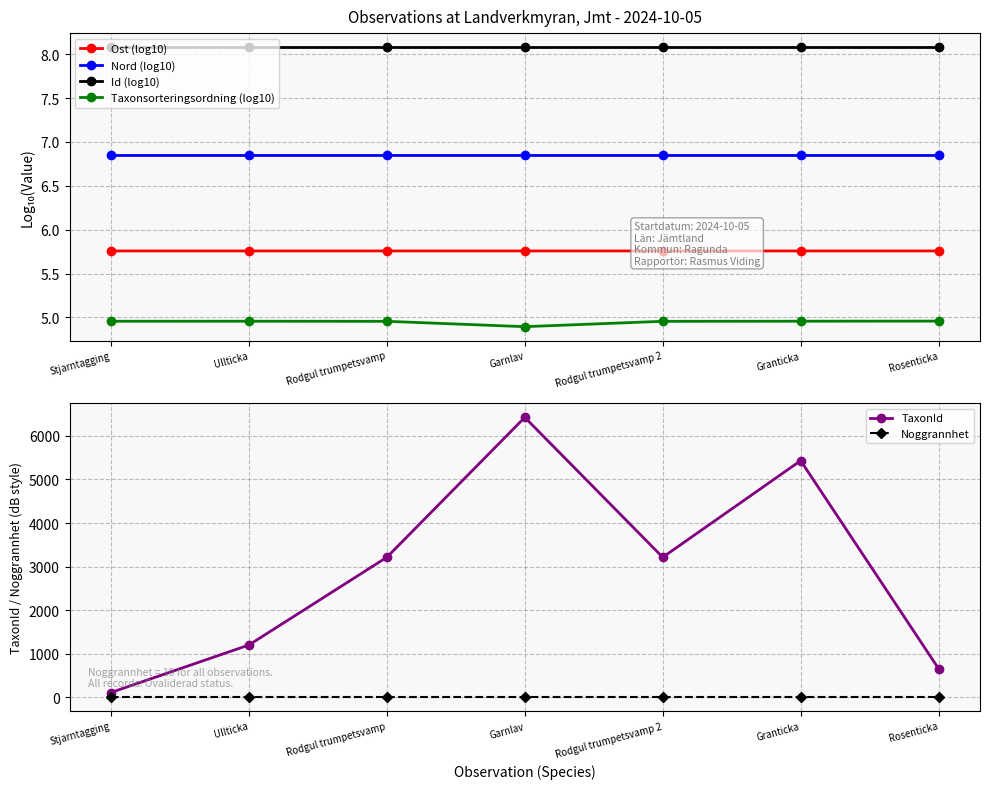

Reading left to right, transcribe all the data shown in this chart.

Ost (log10): Stjarntagging=5.8	Ullticka=5.8	Rodgul trumpetsvamp=5.8	Garnlav=5.8	Rodgul trumpetsvamp 2=5.8	Granticka=5.8	Rosenticka=5.8
Nord (log10): Stjarntagging=6.8	Ullticka=6.8	Rodgul trumpetsvamp=6.8	Garnlav=6.8	Rodgul trumpetsvamp 2=6.8	Granticka=6.8	Rosenticka=6.8
Id (log10): Stjarntagging=8.1	Ullticka=8.1	Rodgul trumpetsvamp=8.1	Garnlav=8.1	Rodgul trumpetsvamp 2=8.1	Granticka=8.1	Rosenticka=8.1
Taxonsorteringsordning (log10): Stjarntagging=5.0	Ullticka=5.0	Rodgul trumpetsvamp=5.0	Garnlav=4.9	Rodgul trumpetsvamp 2=5.0	Granticka=5.0	Rosenticka=5.0
TaxonId: Stjarntagging=112.0	Ullticka=1202.0	Rodgul trumpetsvamp=3215.0	Garnlav=6425.0	Rodgul trumpetsvamp 2=3215.0	Granticka=5432.0	Rosenticka=658.0
Noggrannhet: Stjarntagging=10.0	Ullticka=10.0	Rodgul trumpetsvamp=10.0	Garnlav=10.0	Rodgul trumpetsvamp 2=10.0	Granticka=10.0	Rosenticka=10.0